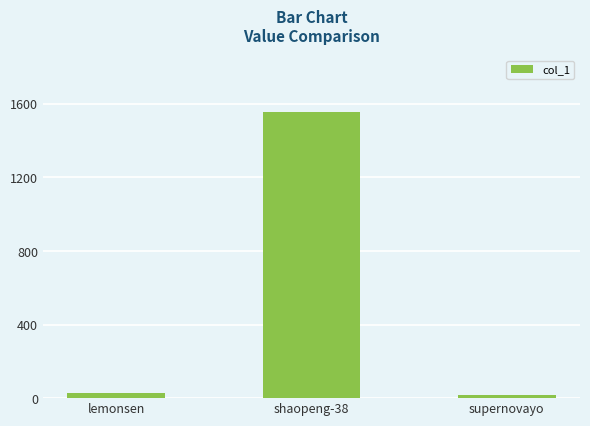

What is the label of the 1st bar from the right?

supernovayo